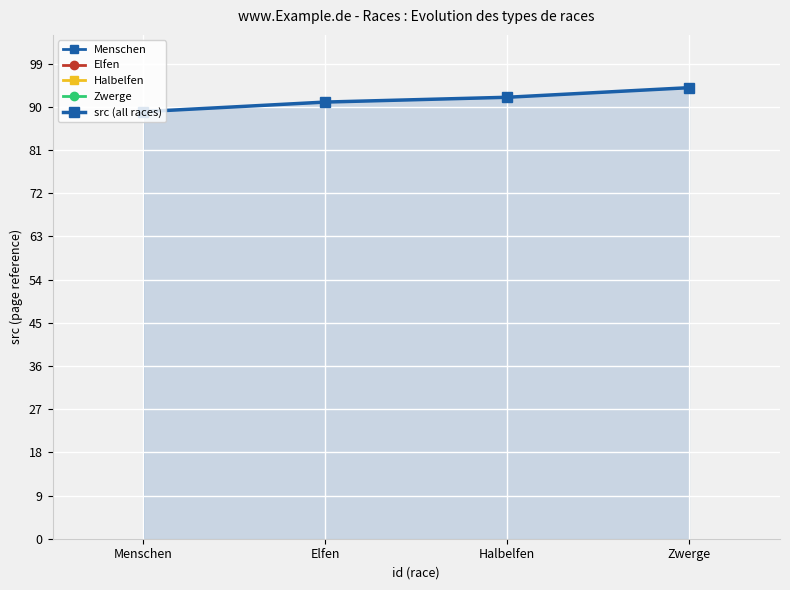

What is the change in value from Elfen to Zwerge?

+3